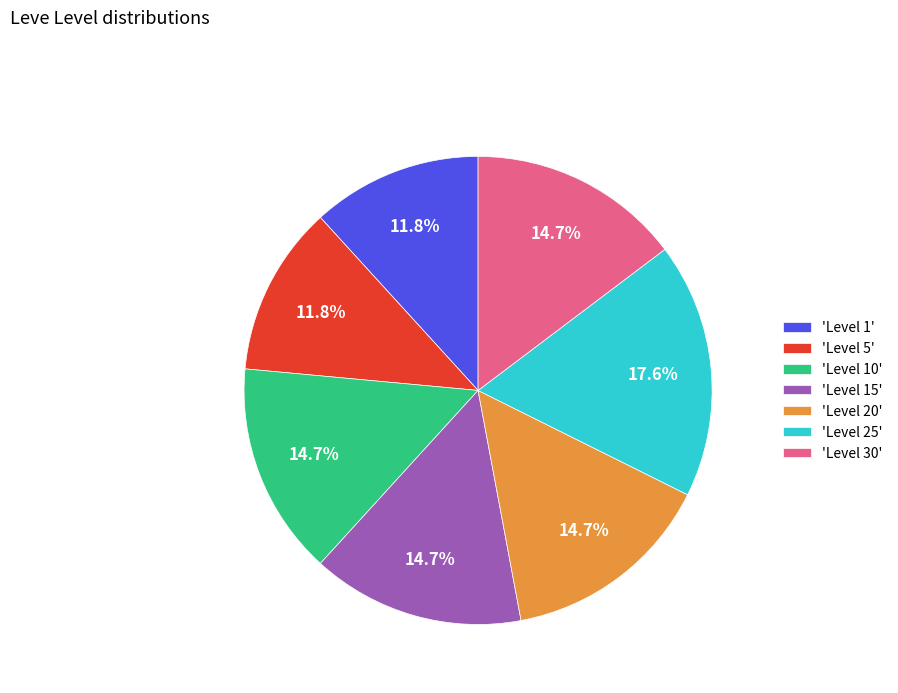

Which category has the biggest portion of the pie?

'Level 25'